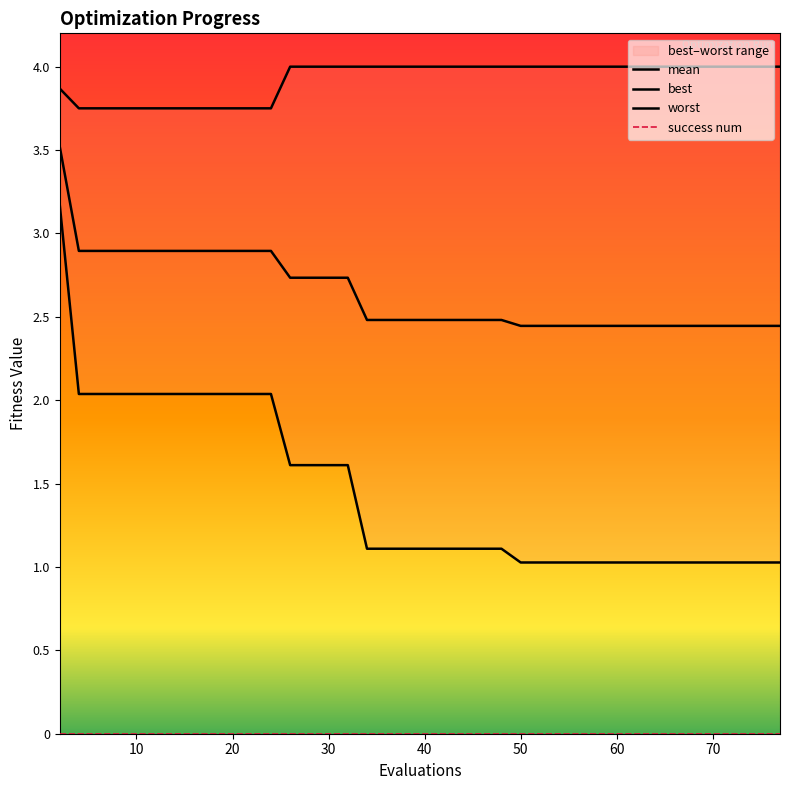

Rank the series by their average value, from lowest to highest.

best, mean, worst